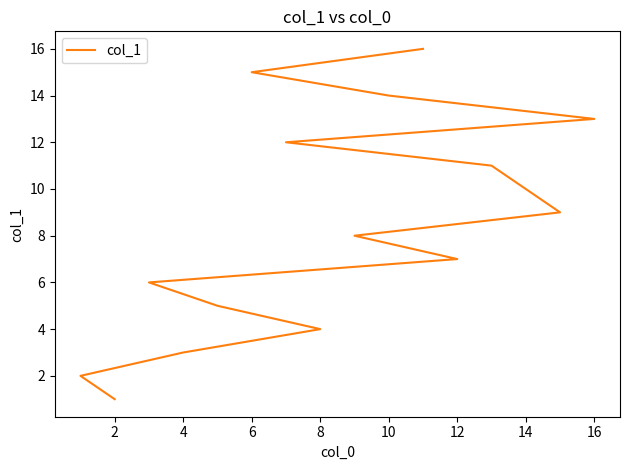

Reading left to right, extract all data points from this chart.

1	2	3	4	5	6	7	8	9	10	11	12	13	14	15	16